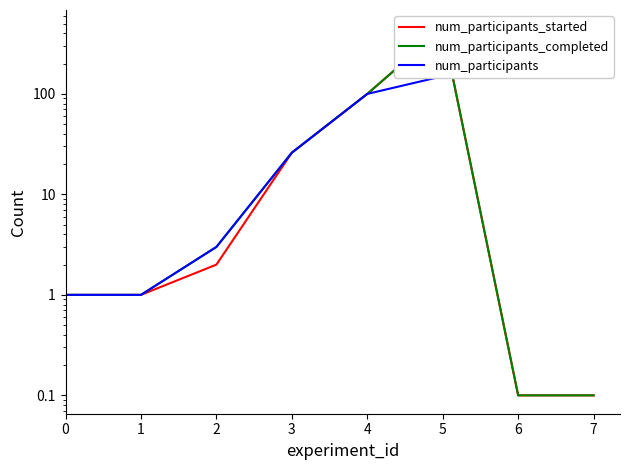

What is the greatest value displayed?

449.0